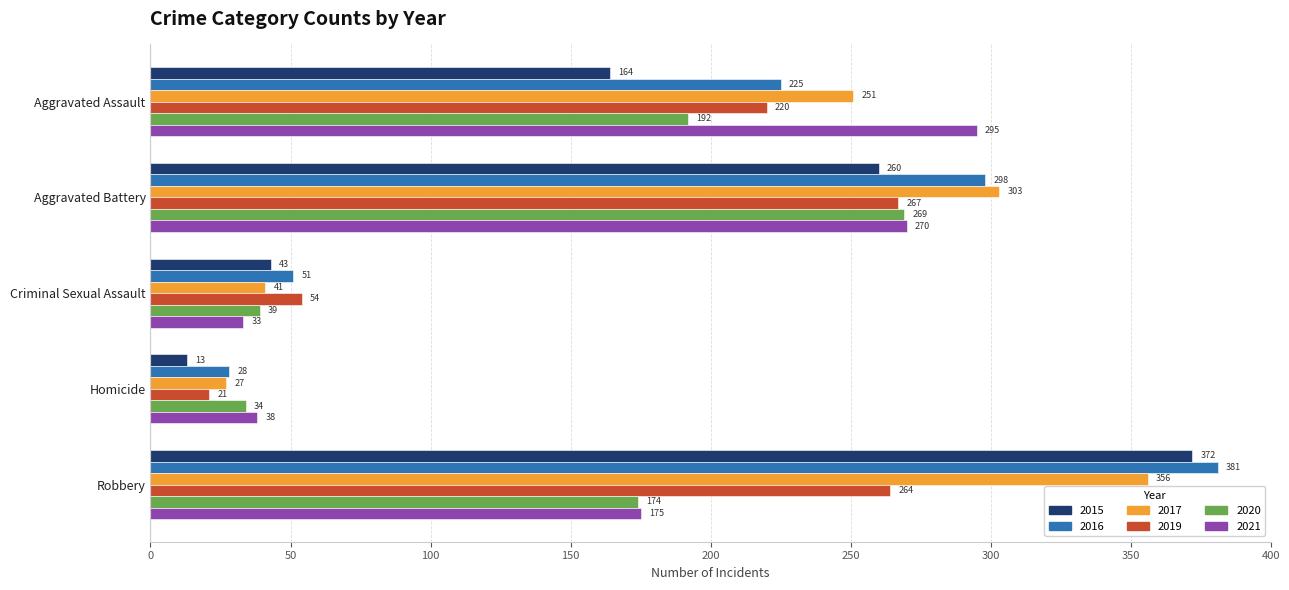

What is the difference between the highest and lowest values at Aggravated Assault?

131